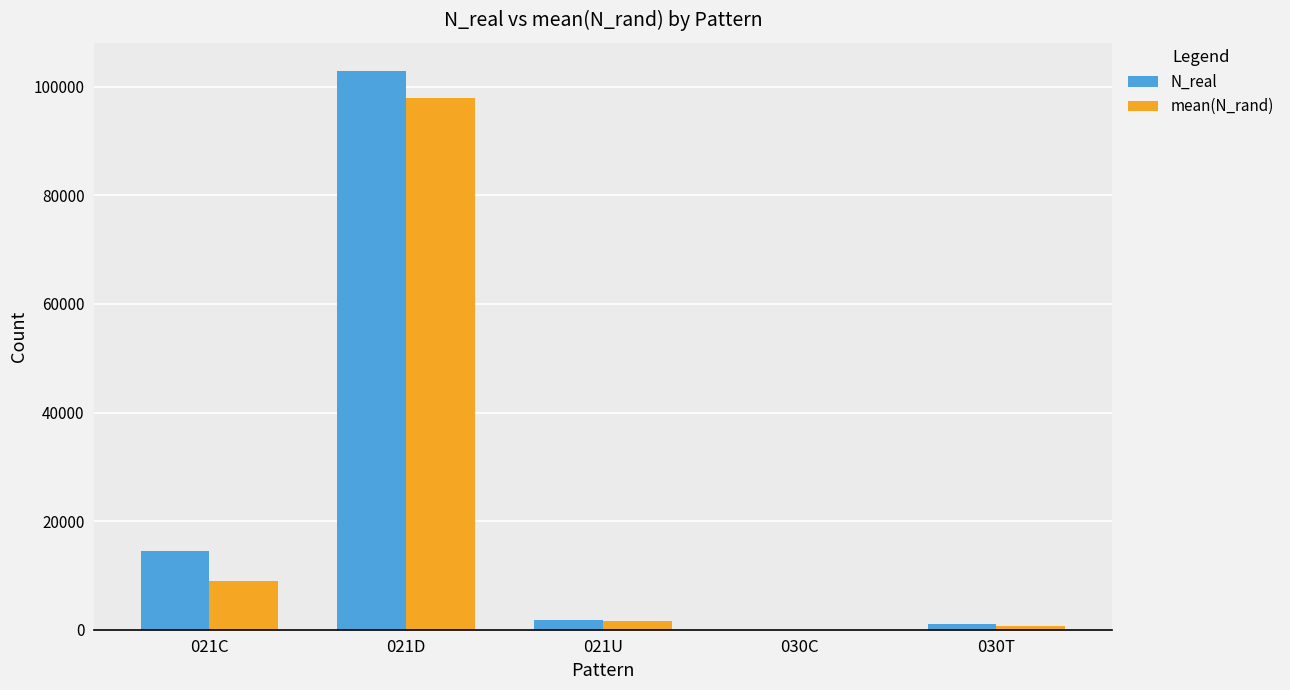

How many data points does each series have?

5